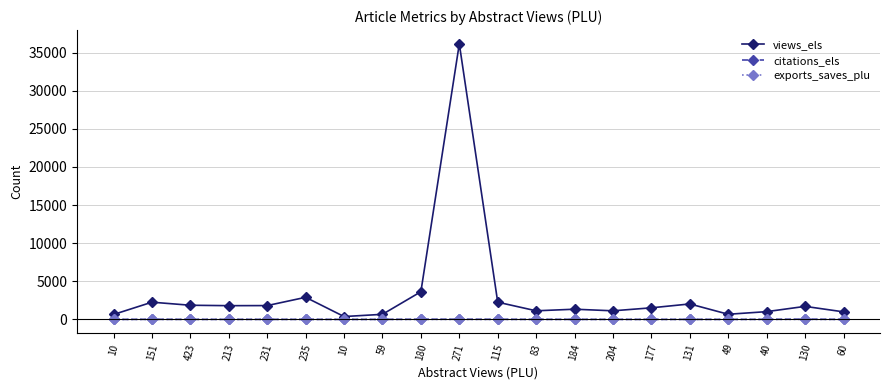

Reading left to right, extract all data points from this chart.

views_els: 10=647	151=2261	423=1859	213=1804	231=1815	235=2901	10=377	59=668	180=3632	271=36155	115=2262	83=1131	184=1339	204=1130	177=1522	131=2030	49=676	40=1020	130=1711	60=993
citations_els: 10=1	151=16	423=3	213=4	231=4	235=4	10=0	59=4	180=24	271=22	115=17	83=5	184=6	204=2	177=3	131=5	49=2	40=12	130=34	60=4
exports_saves_plu: 10=0	151=4	423=12	213=7	231=9	235=9	10=0	59=0	180=7	271=5	115=0	83=5	184=1	204=4	177=3	131=7	49=0	40=5	130=6	60=0